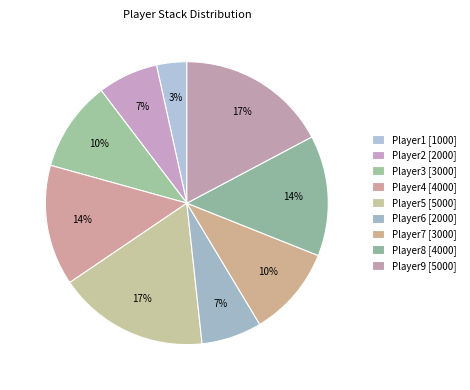

Does Player3 represent more than half of the total?

No